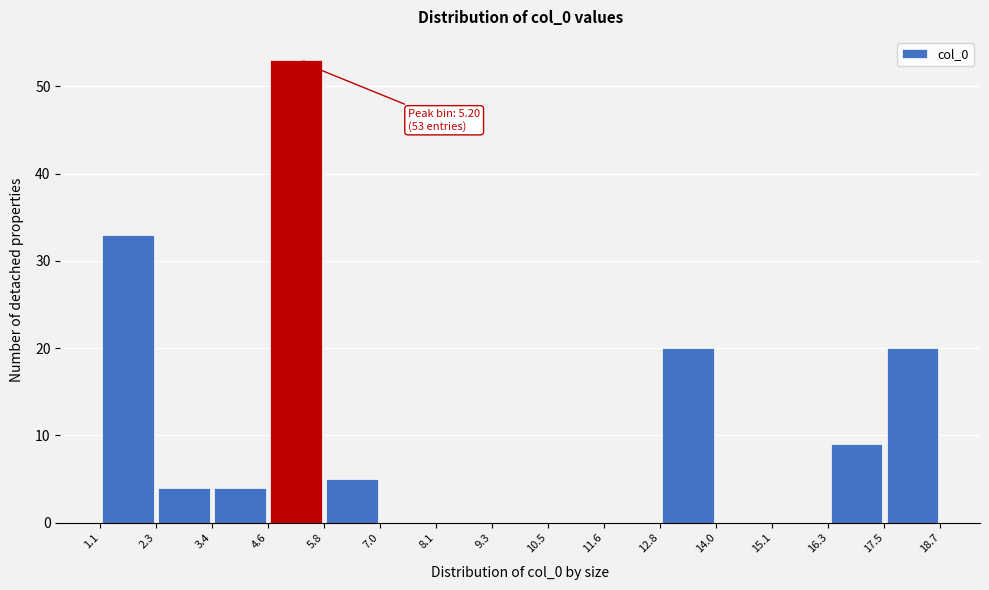

Over which range of the x-axis is the bar tallest?

4.6 to 5.8